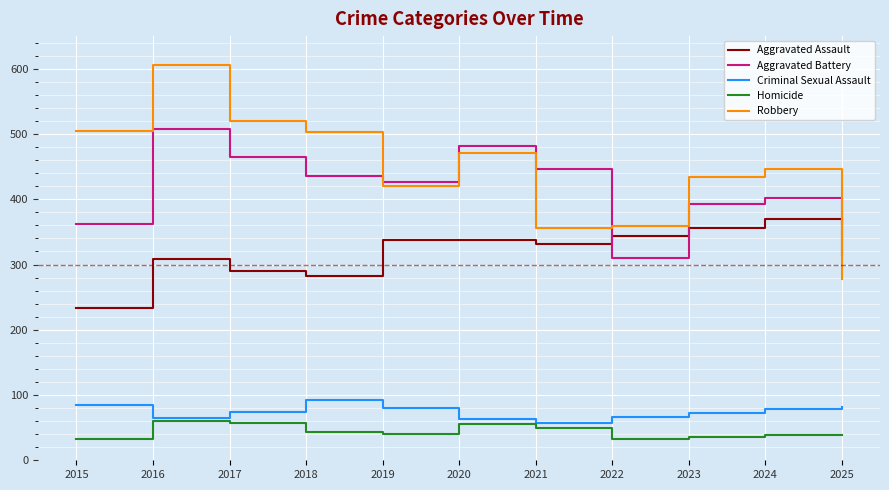

Between 2015 and 2020, which series saw the biggest shift?

Aggravated Battery